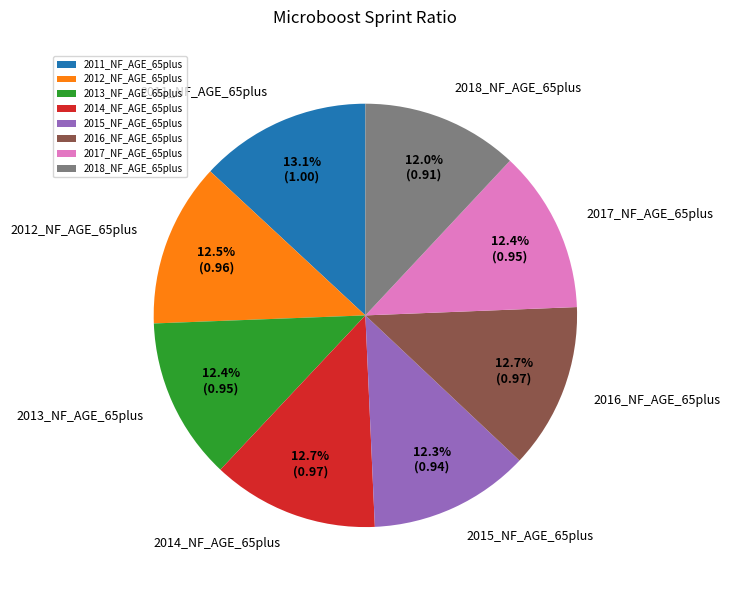

Combined, do 2012_NF_AGE_65plus and 2018_NF_AGE_65plus account for over 50%?

No